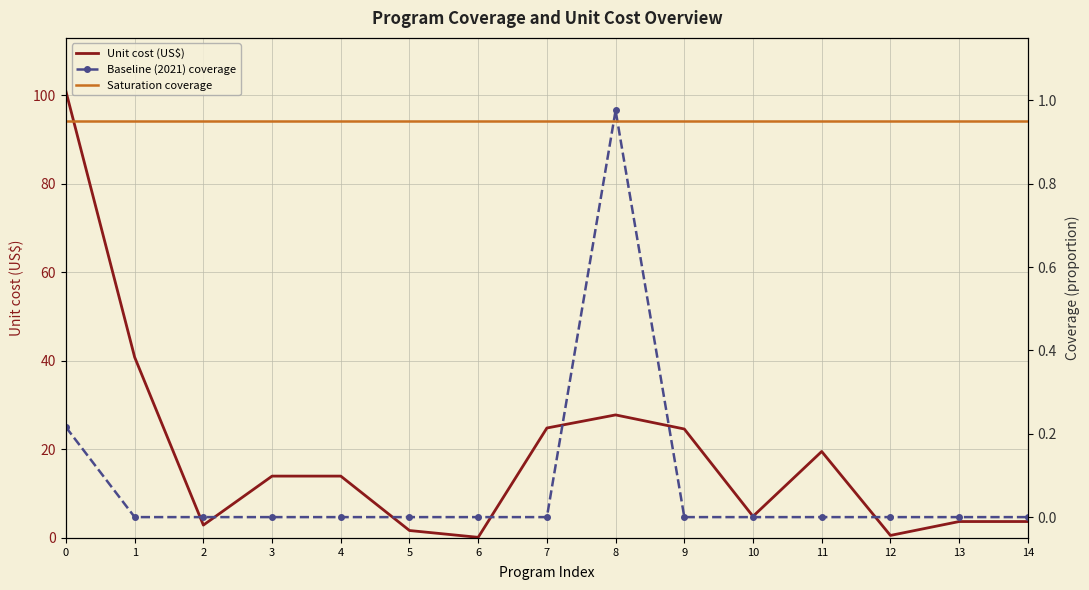

What is the average value of the Baseline (2021) coverage series?

0.1